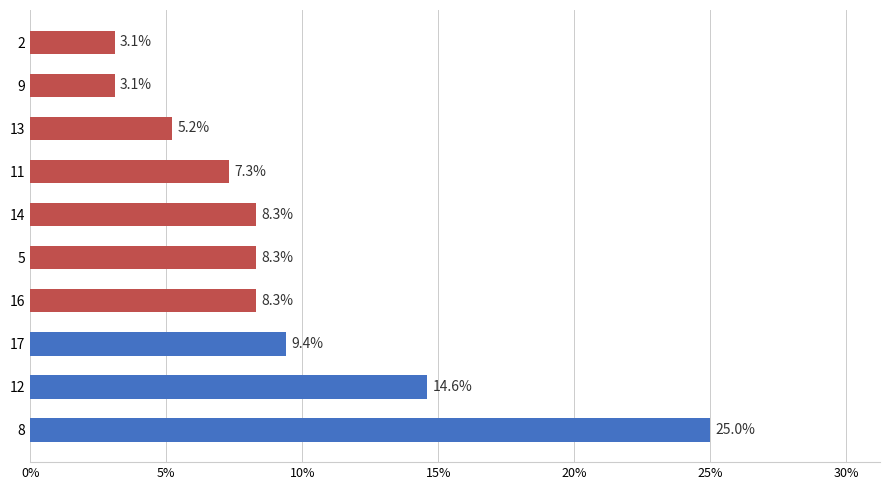

What is the greatest value displayed?

25.0